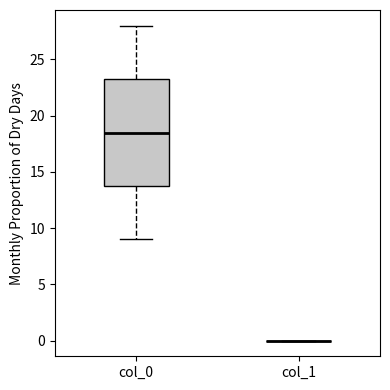

Reading left to right, transcribe this box plot: for each box, give where its median line is, the range the box spans, and where its two whiskers end, as read against the y-axis. The values are not printed on the chart, so give them approximately, as read against the axis.

col_0: median 18.5, box 14.0 to 23.5, whiskers 9.0 to 28.0
col_1: box collapsed to a line at 0.0, whiskers 0.0 to 0.0